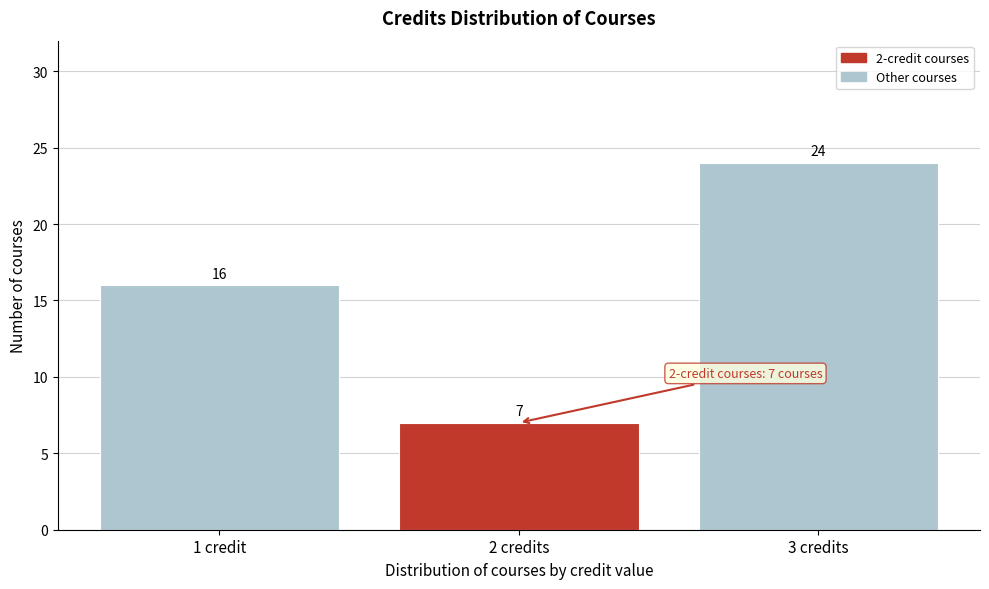

Reading left to right, list all the values displayed in this chart.

16	7	24